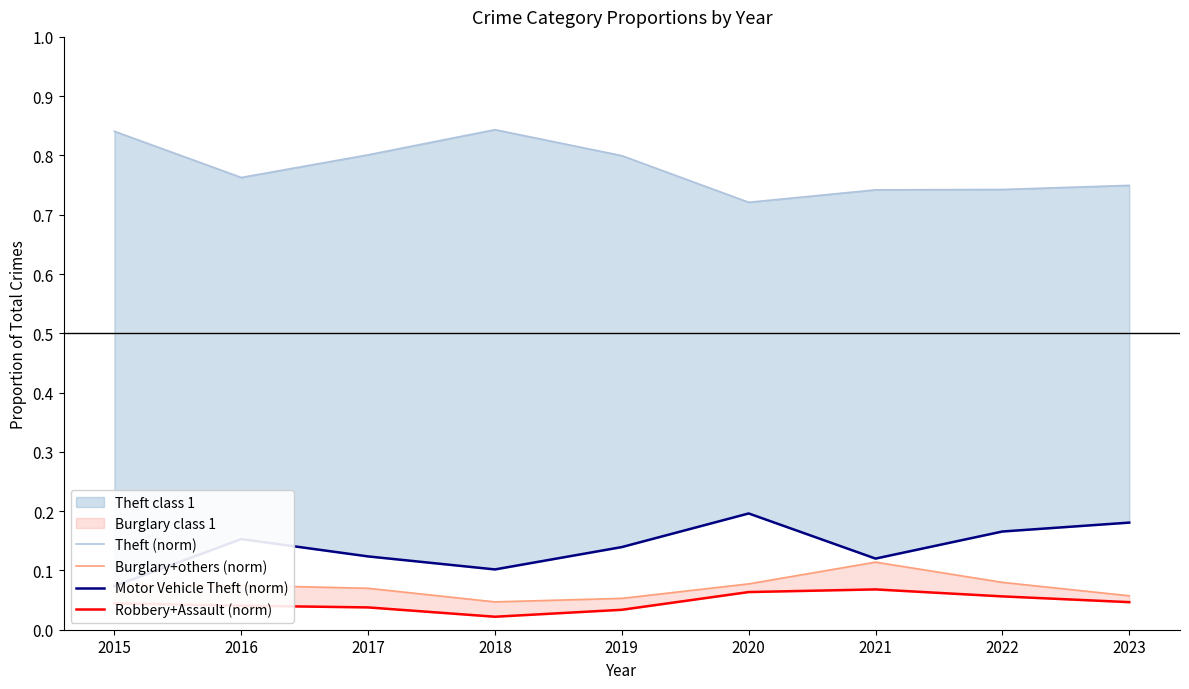

At which category does the chart reach its minimum across all series?

2018